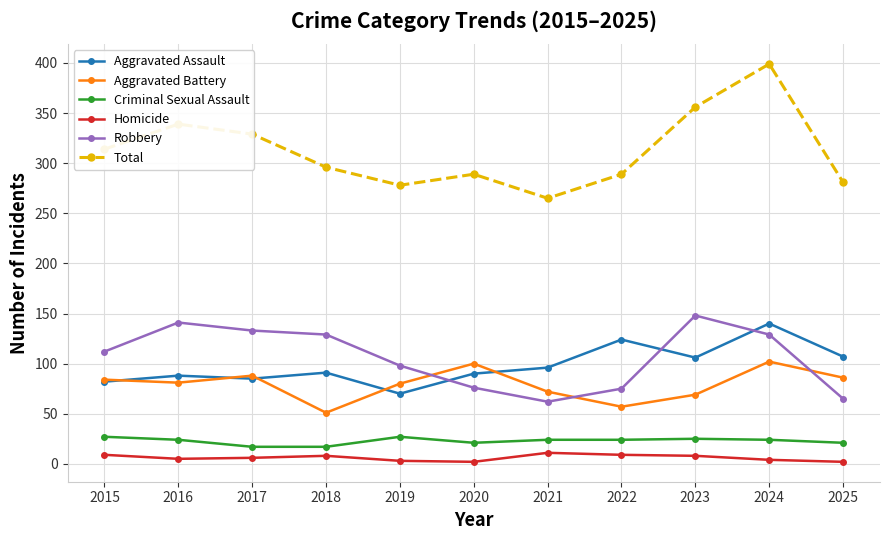

Which series has the widest spread of values?

Total